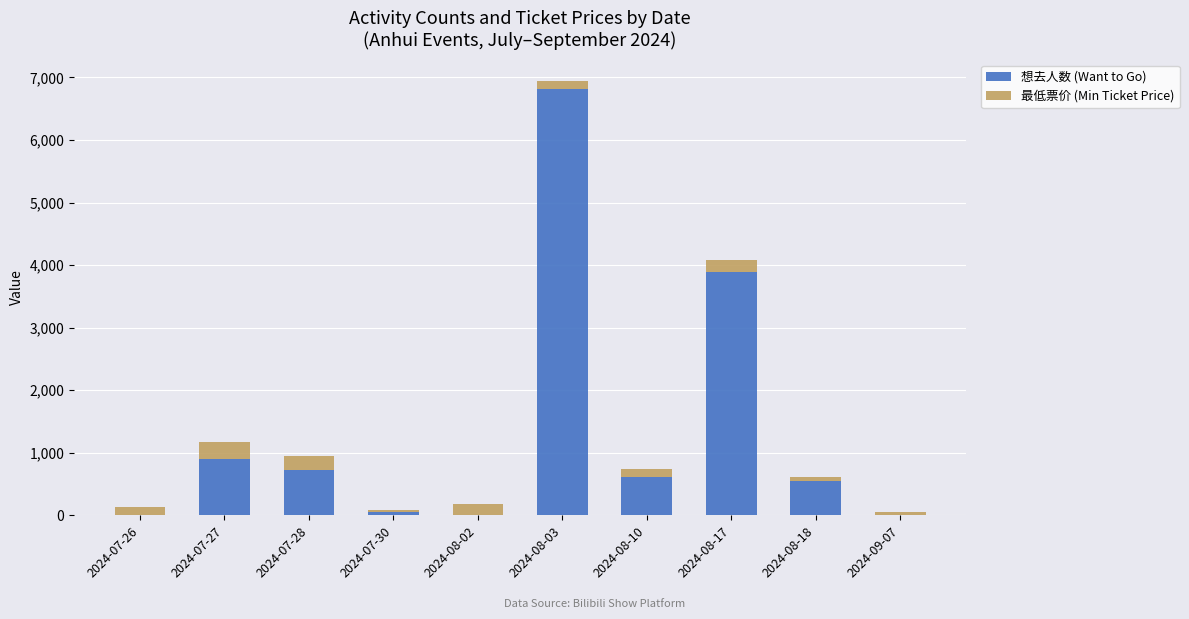

Where does the 想去人数 (Want to Go) series first go above 609?

2024-07-27